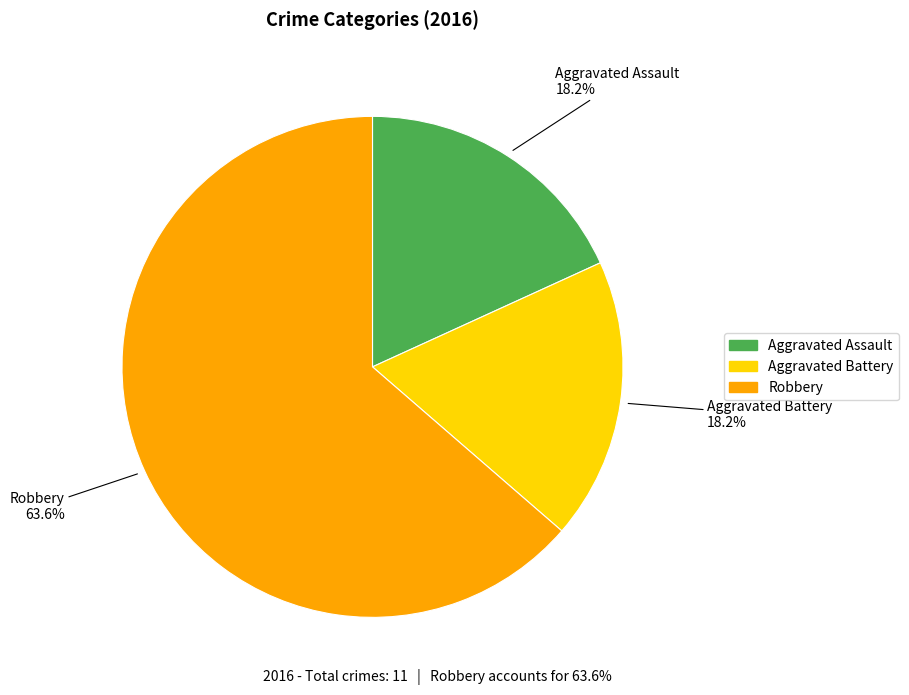

What percentage is the Robbery slice, to the nearest percent?

64%